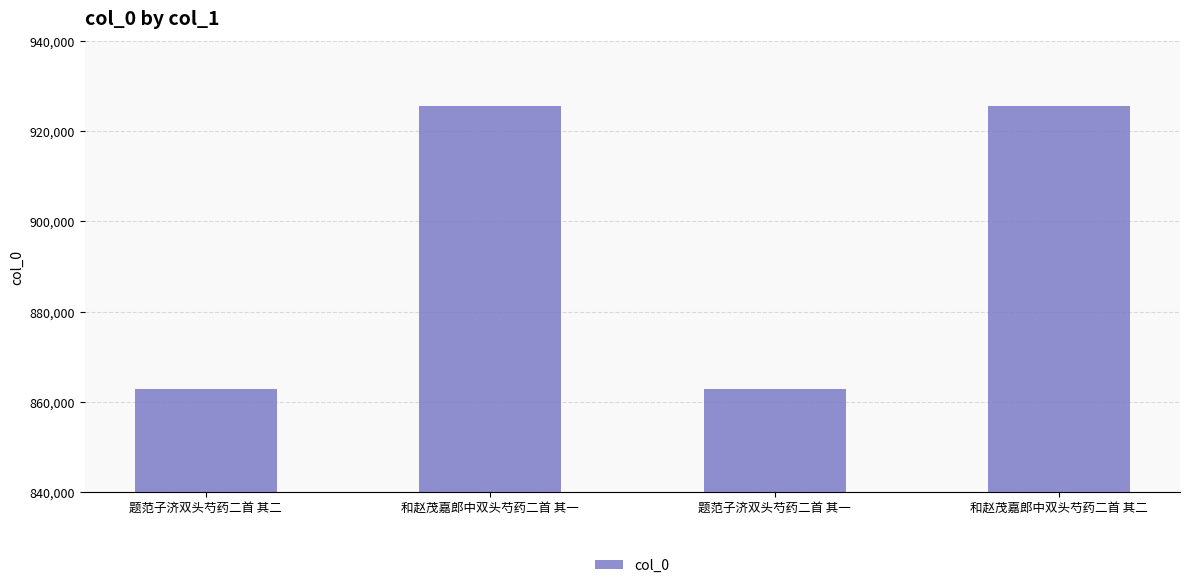

What is the label of the 3rd bar from the right?

和赵茂嘉郎中双头芍药二首 其一